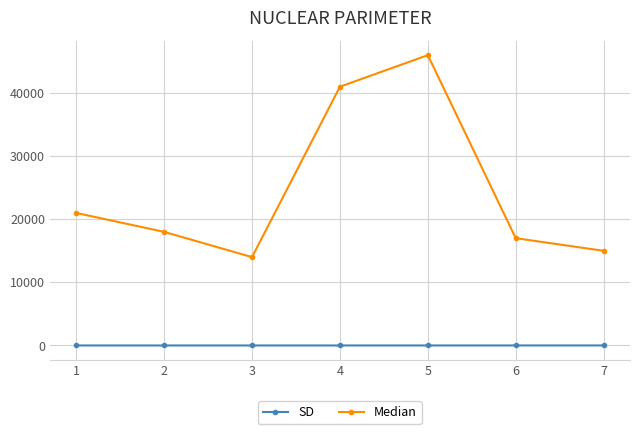

Which series changed the most between 4 and 5?

Median